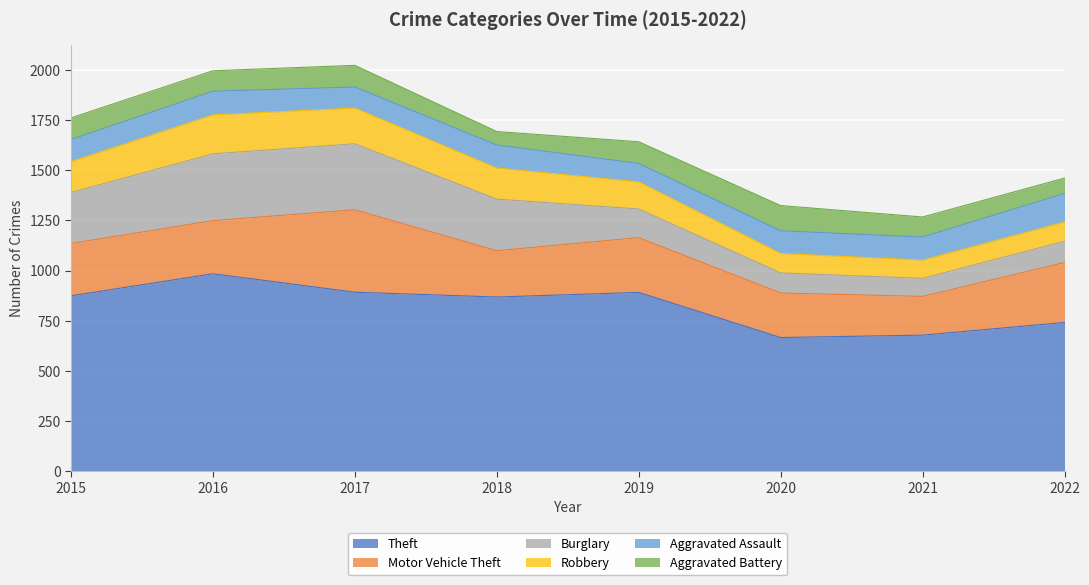

What is the minimum value shown in the chart?

67